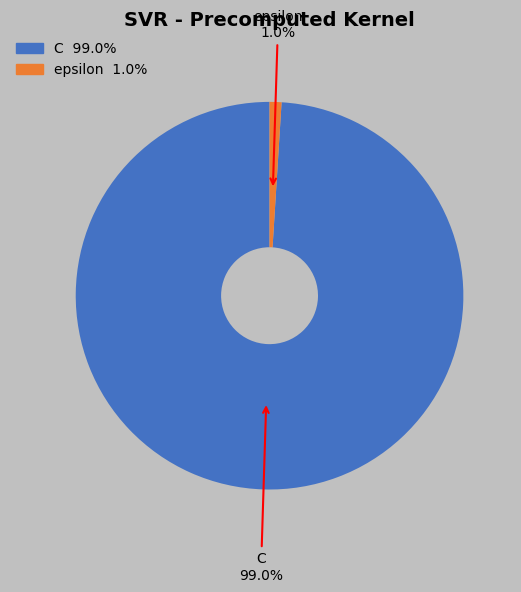

Is there any slice that represents more than half of the pie?

Yes